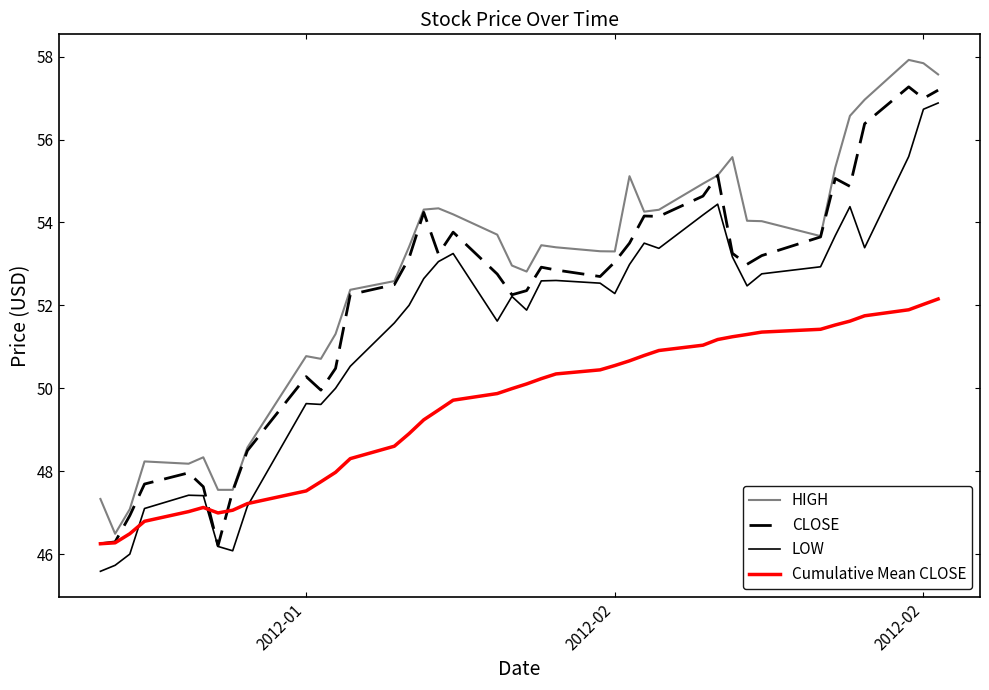

What is the maximum value shown in the chart?

57.9